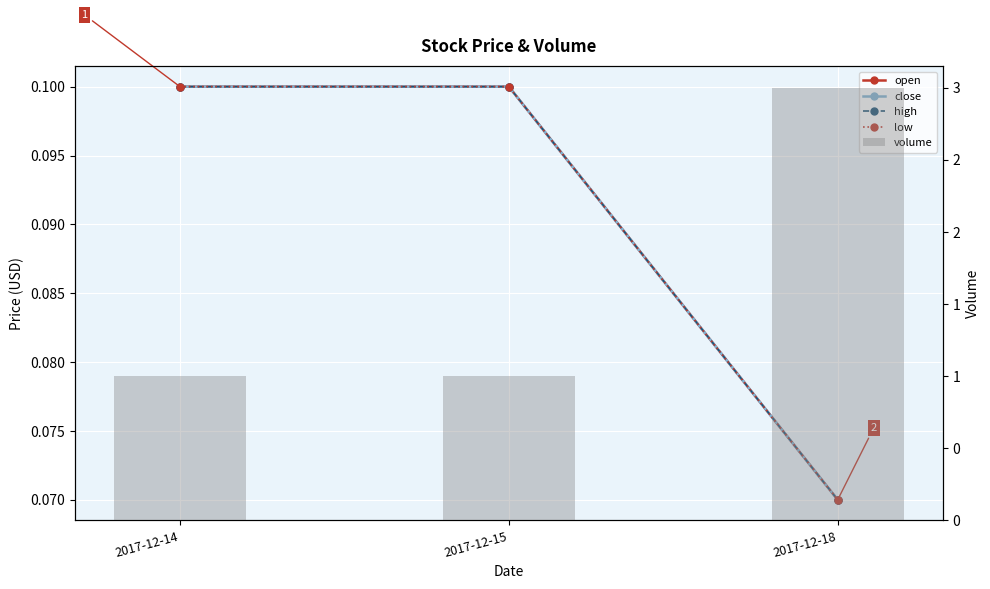

What are all the series names shown in the legend?

open, close, high, low, volume